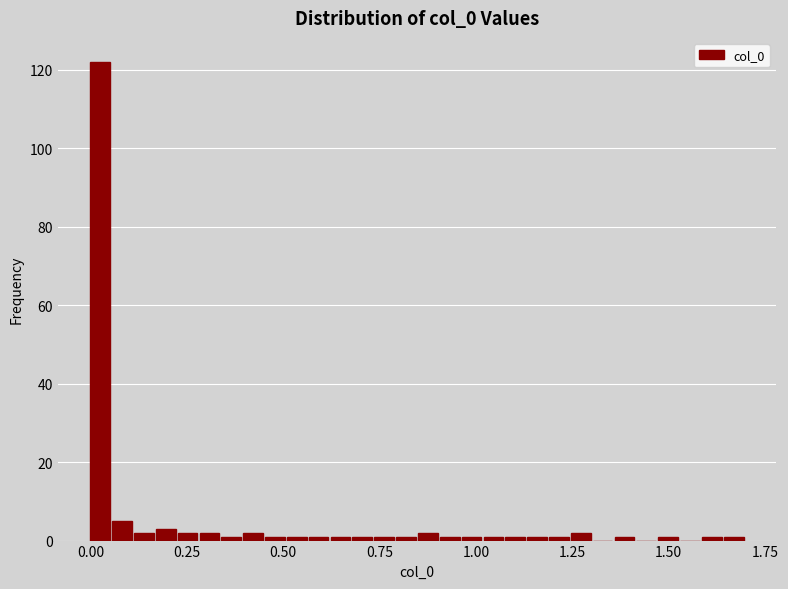

Around what value on the x-axis is the tallest bar? Give the approximate position of its centre, as read against the axis.

0.05